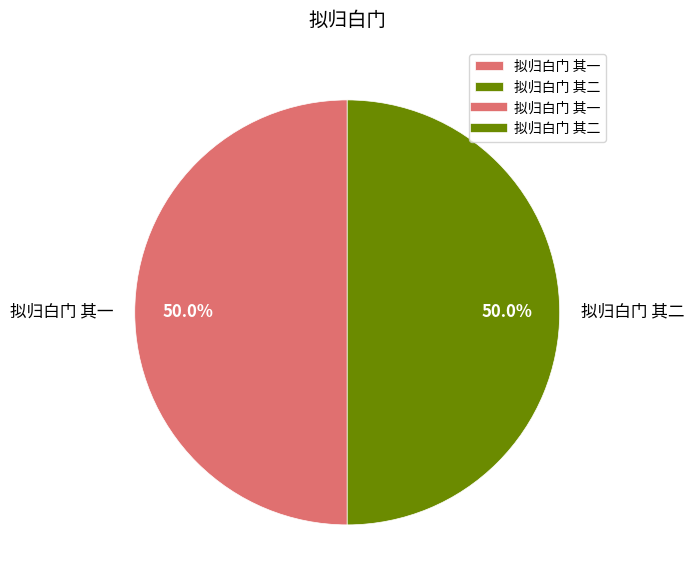

To the nearest percent, what percentage of the pie is 拟归白门 其一?

50%